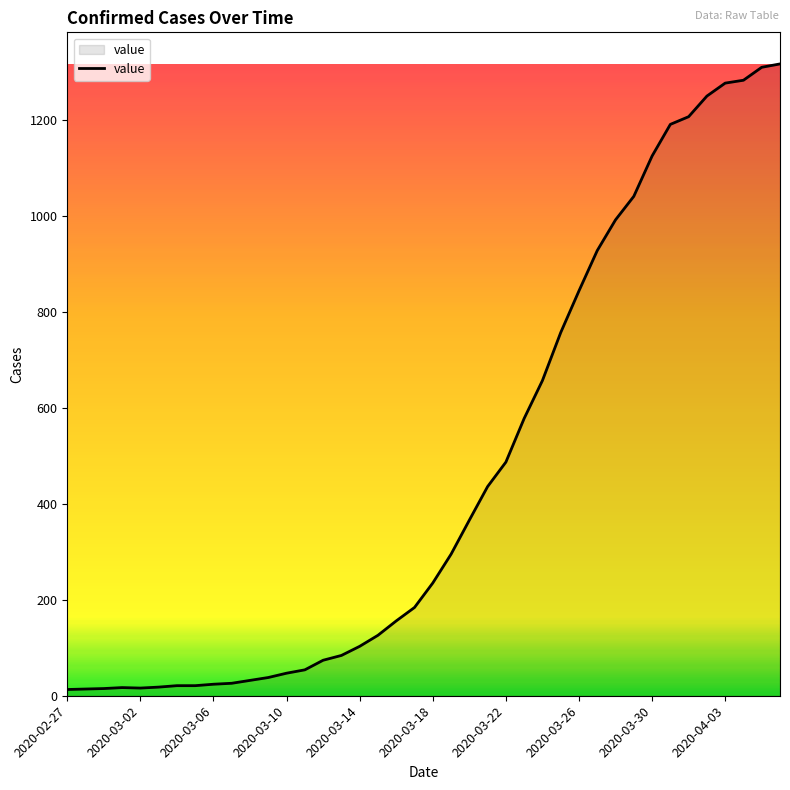

What is the greatest value displayed?

1317